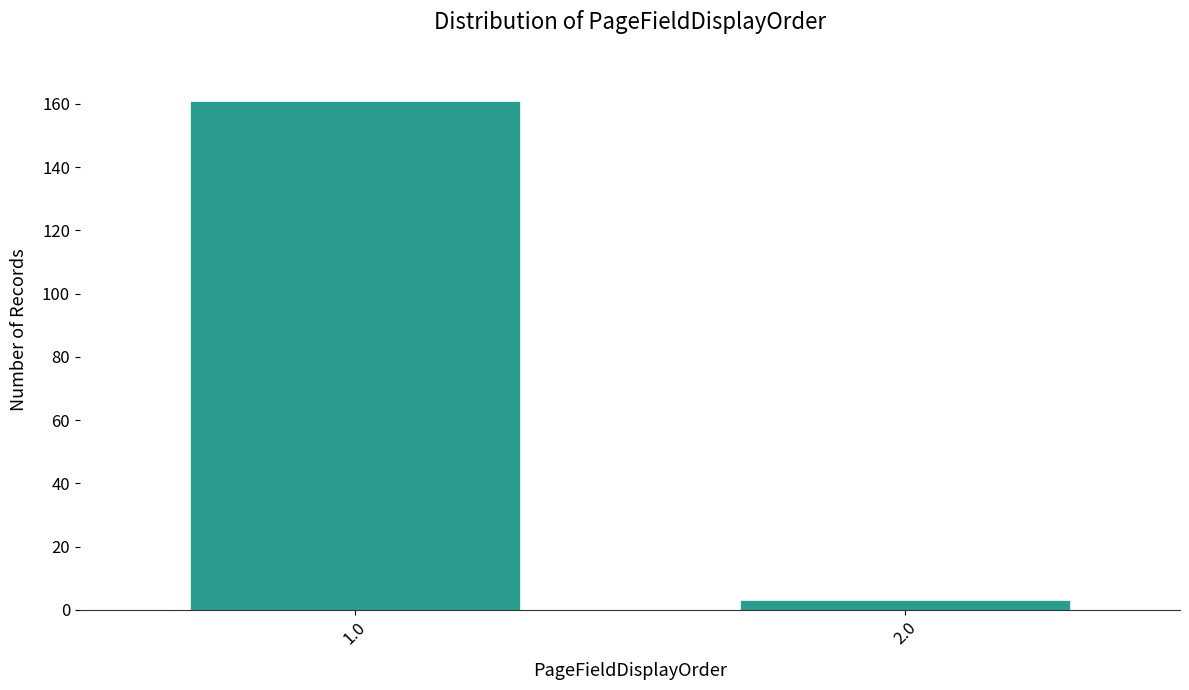

Reading right to left, extract all data points from this chart.

2.0=3	1.0=161